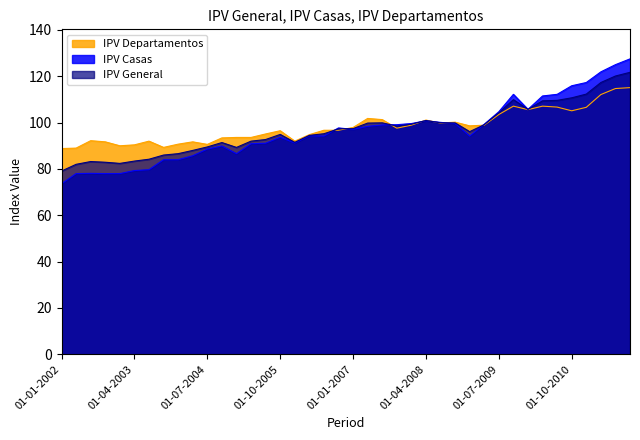

What is the label of the 38th point from the left?

01-04-2011